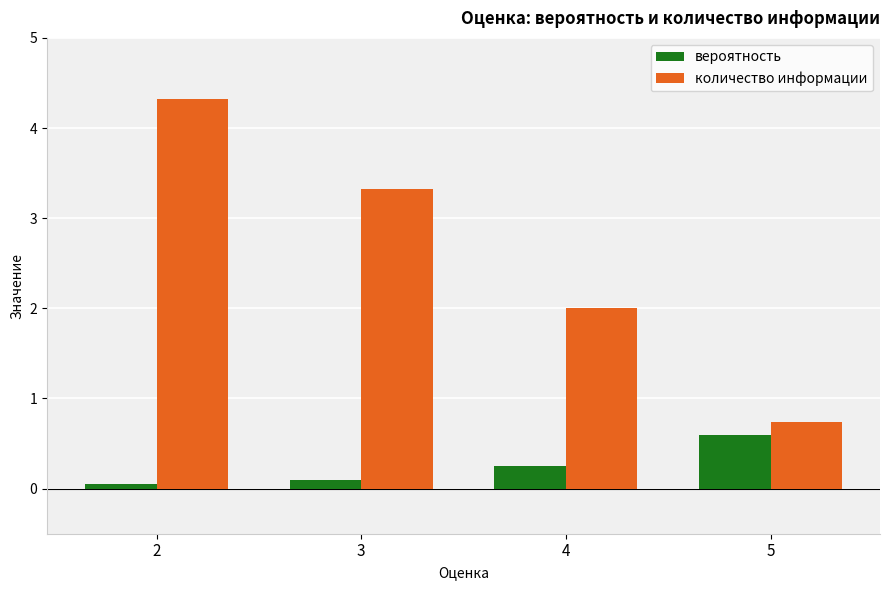

What is the value of the количество информации bar at the 2nd from the left?

3.3